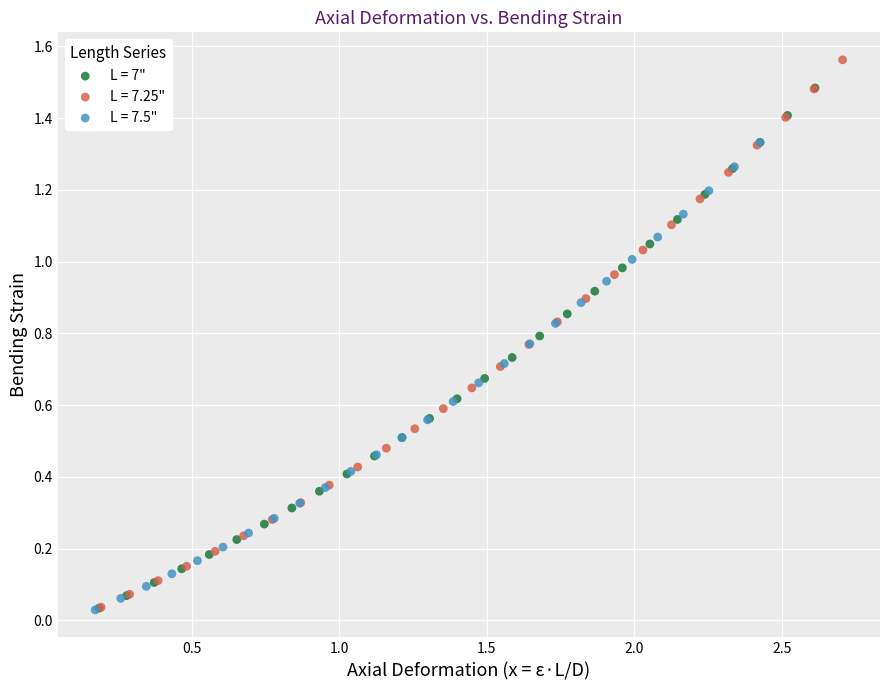

Which series contains the highest Y value?

L = 7.25"